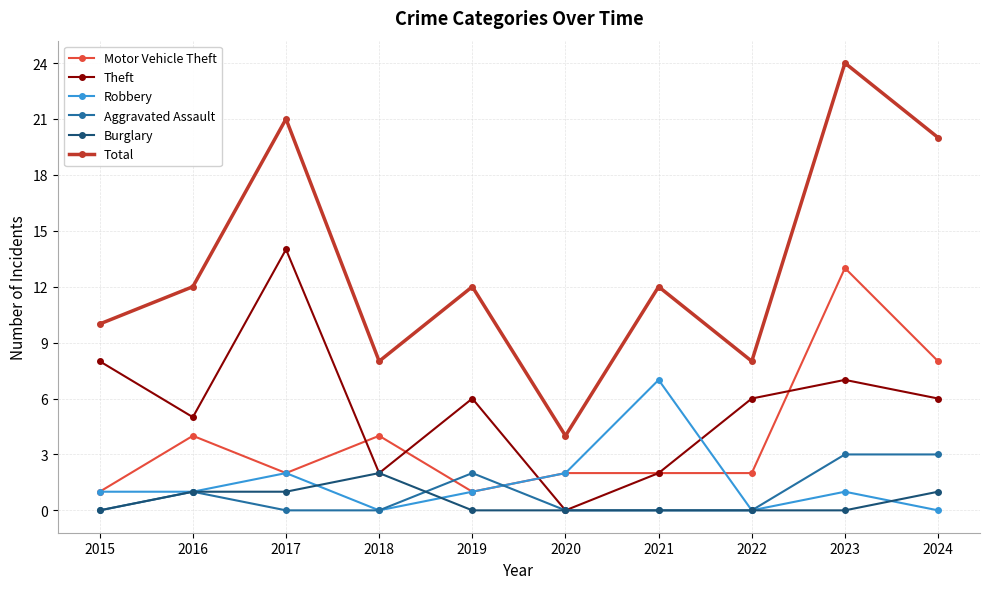

At how many categories does at least one series exceed 9?

7